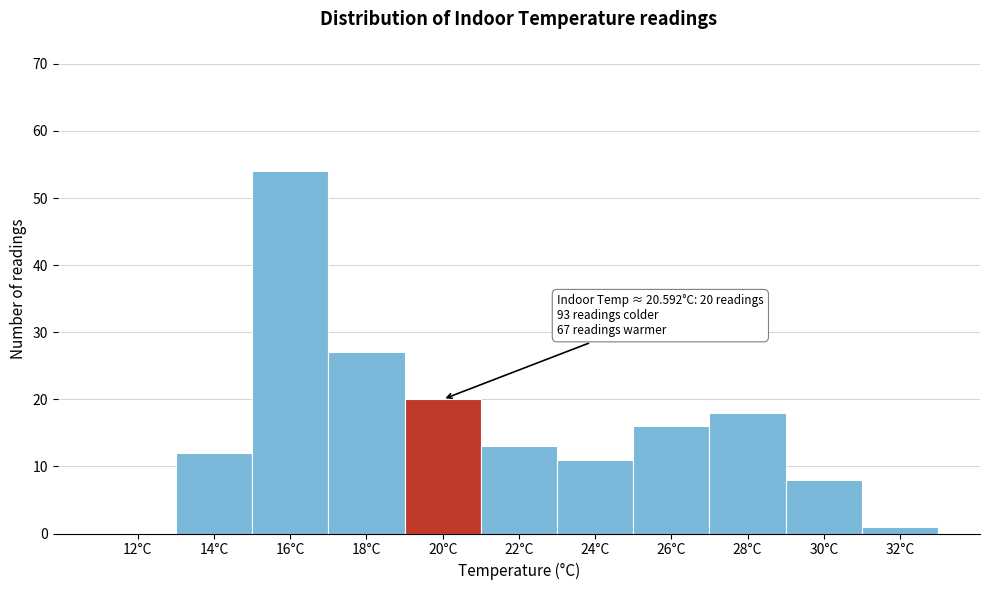

Reading left to right, list all the values displayed in this chart.

12°C=0	14°C=12	16°C=54	18°C=27	20°C=20	22°C=13	24°C=11	26°C=16	28°C=18	30°C=8	32°C=1